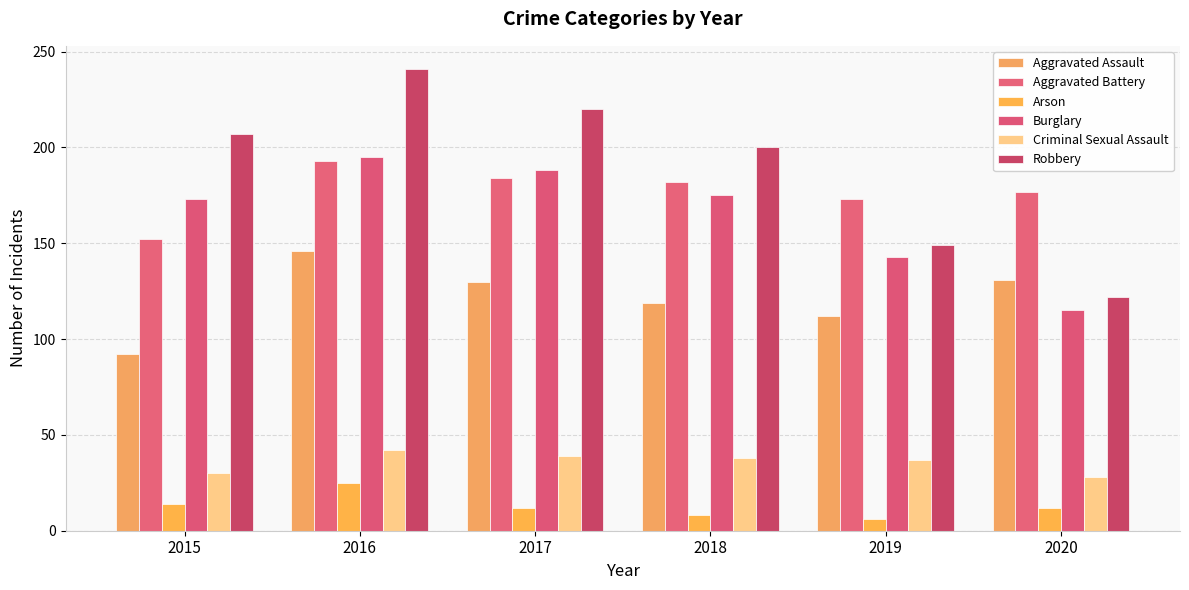

Reading left to right, list all the values displayed in this chart.

Aggravated Assault: 92	146	130	119	112	131
Aggravated Battery: 152	193	184	182	173	177
Arson: 14	25	12	8	6	12
Burglary: 173	195	188	175	143	115
Criminal Sexual Assault: 30	42	39	38	37	28
Robbery: 207	241	220	200	149	122